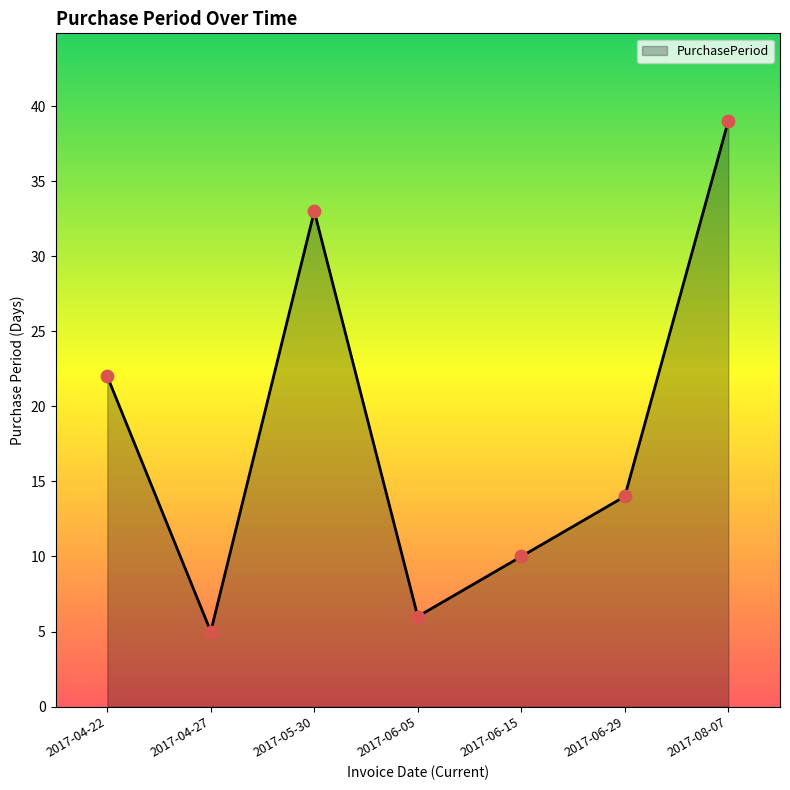

What is the change in value from 2017-04-22 to 2017-06-29?

-8